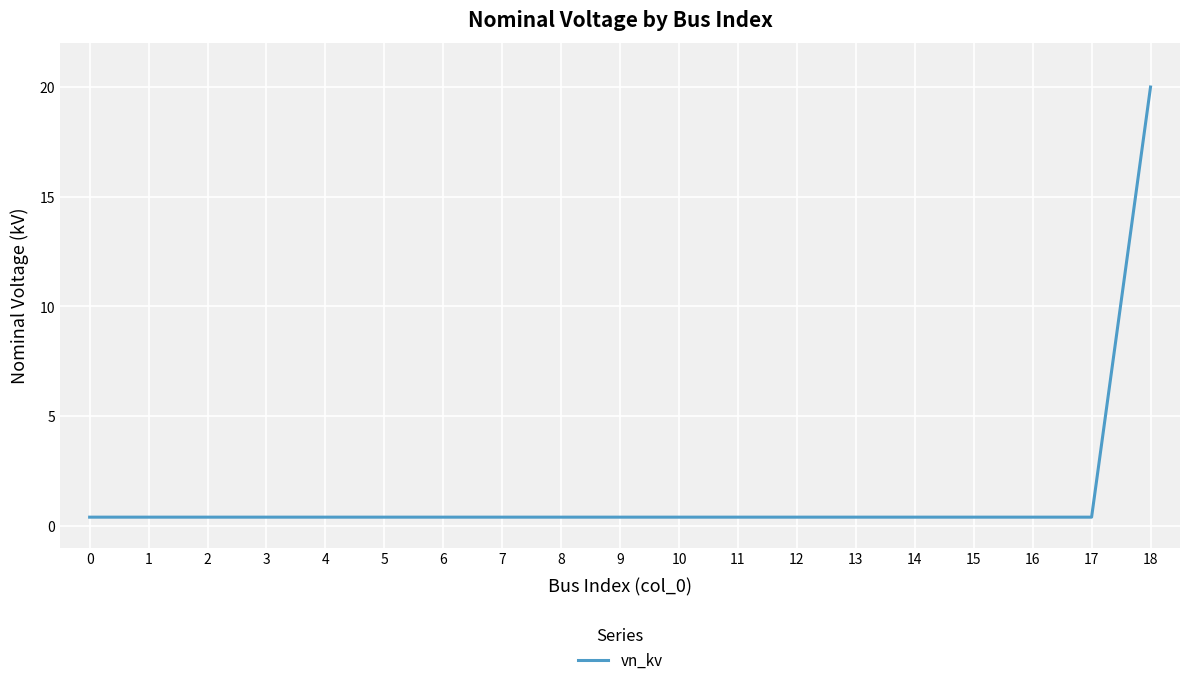

Read the value at 2.

0.4